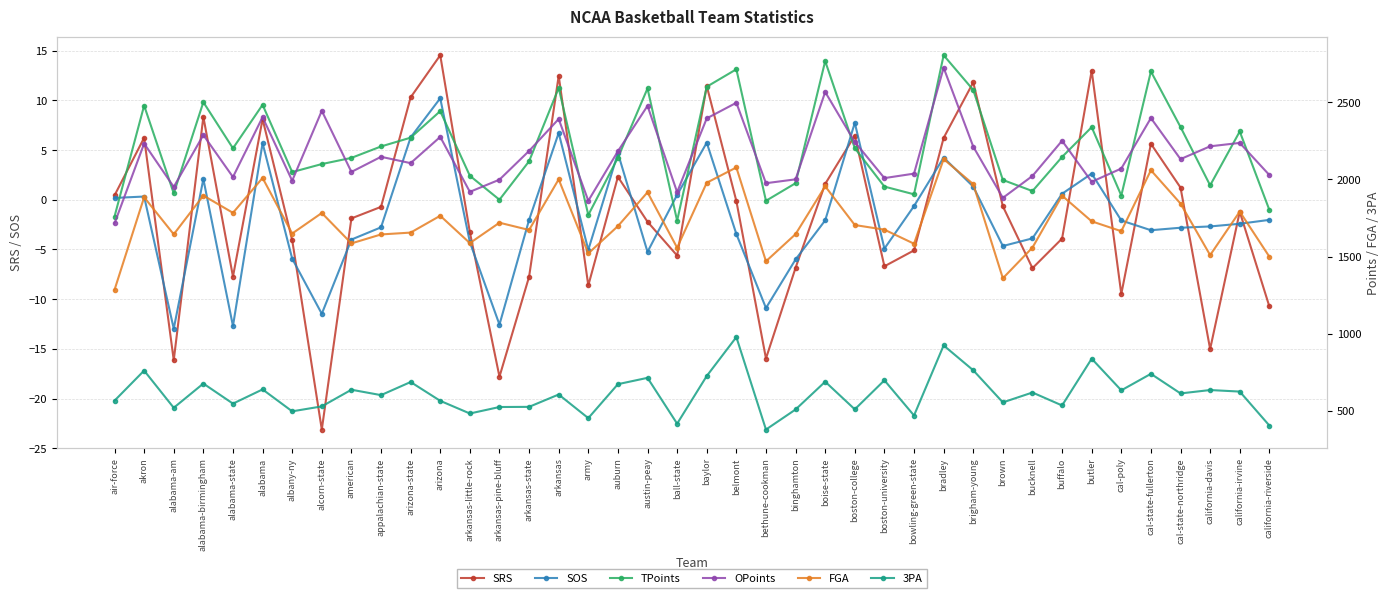

What is the spread (max minus min) of values at california-davis?

2230.0